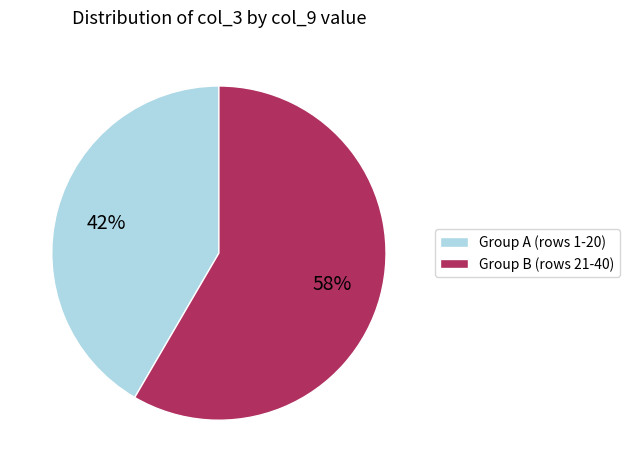

What is the majority slice?

Group B (rows 21-40)